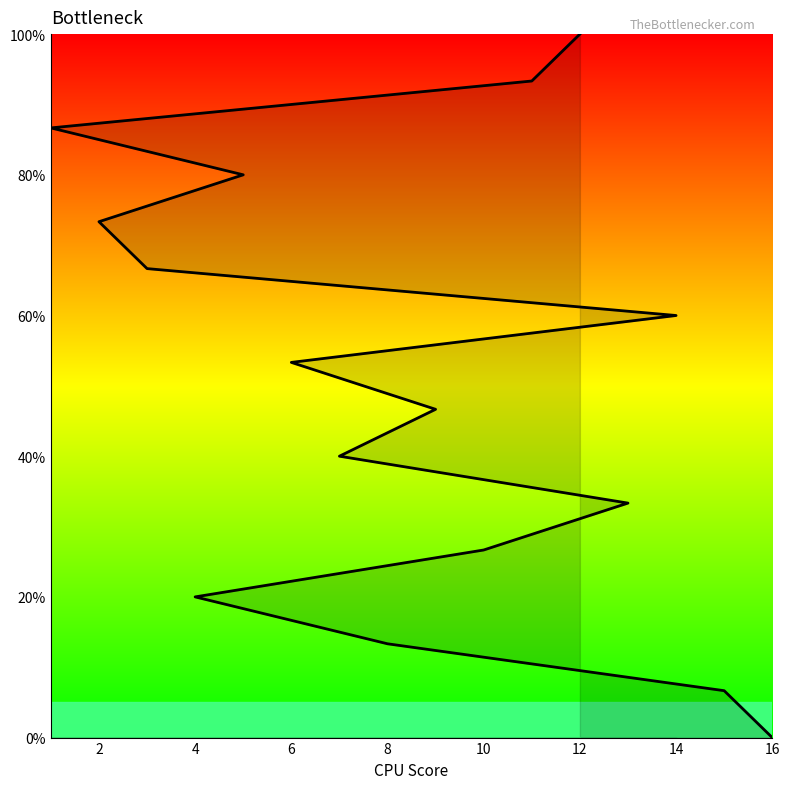

The value at 14 is 97.4. True or false?

False